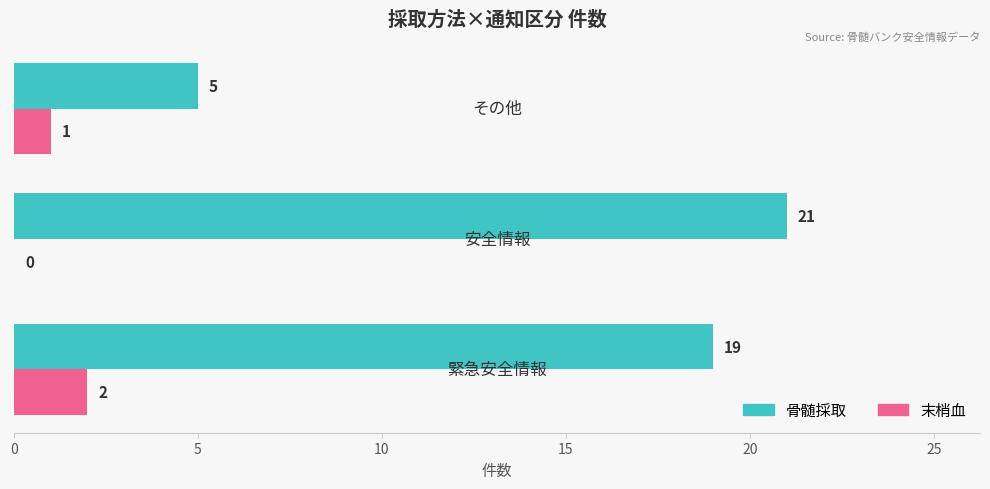

Which series has the largest total across all categories?

骨髄採取